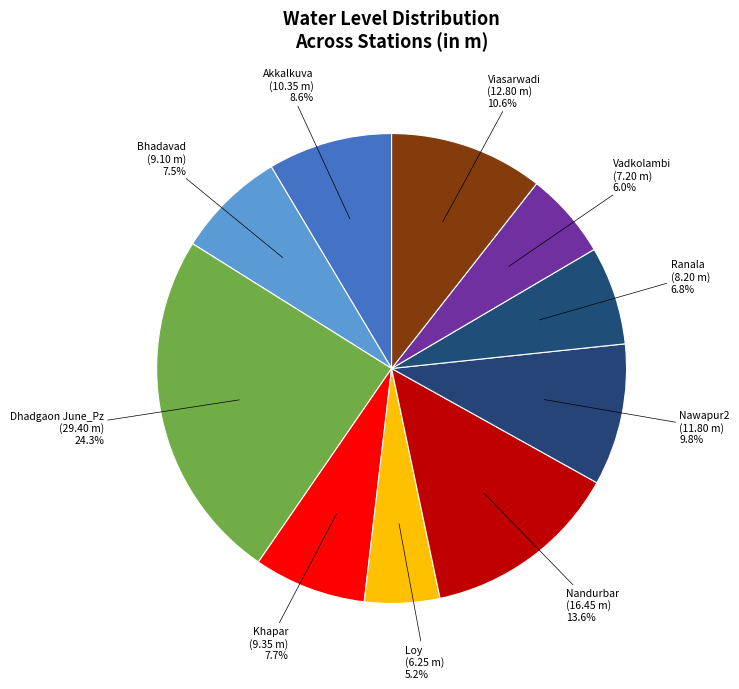

Does Dhadgaon June_Pz account for over 50% of the chart?

No